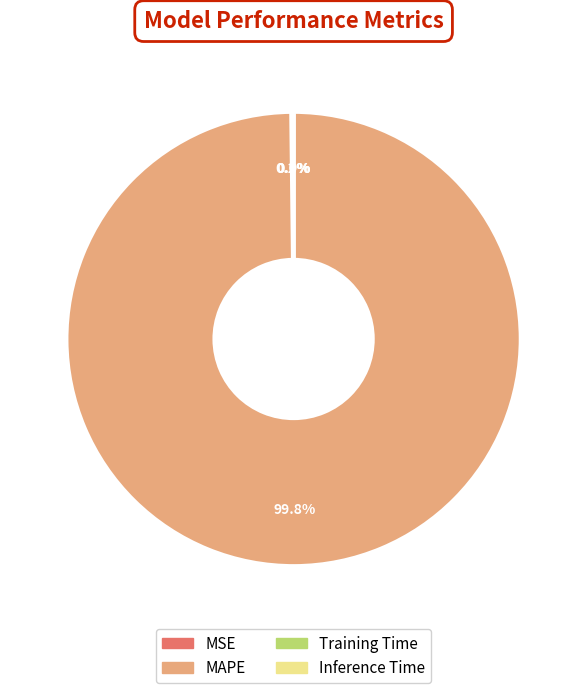

What is the majority slice?

MAPE